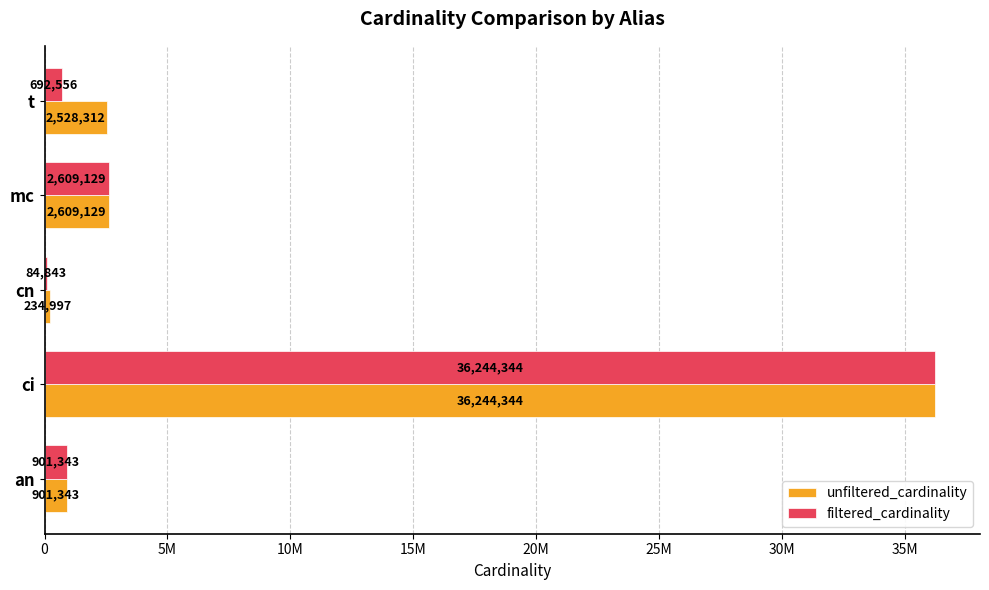

Reading left to right, what are all the values shown in this chart?

unfiltered_cardinality: 901343	36244344	234997	2609129	2528312
filtered_cardinality: 901343	36244344	84843	2609129	692556